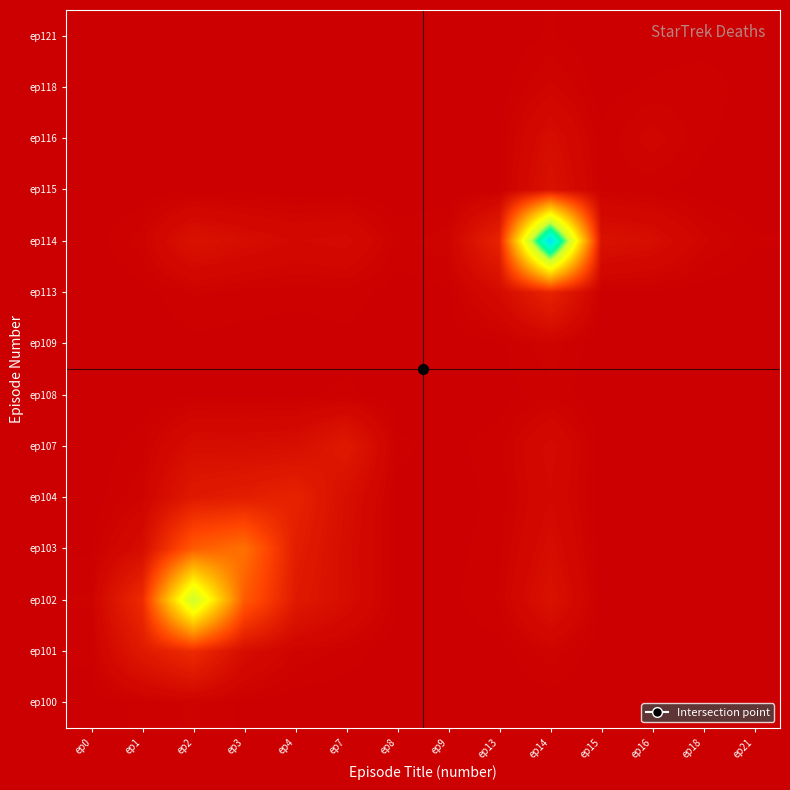

At ep3, list the series in order from largest to smallest.

ep103, ep102, ep104, ep114, ep101, ep107, ep113, ep100, ep108, ep116, ep109, ep115, ep118, ep121